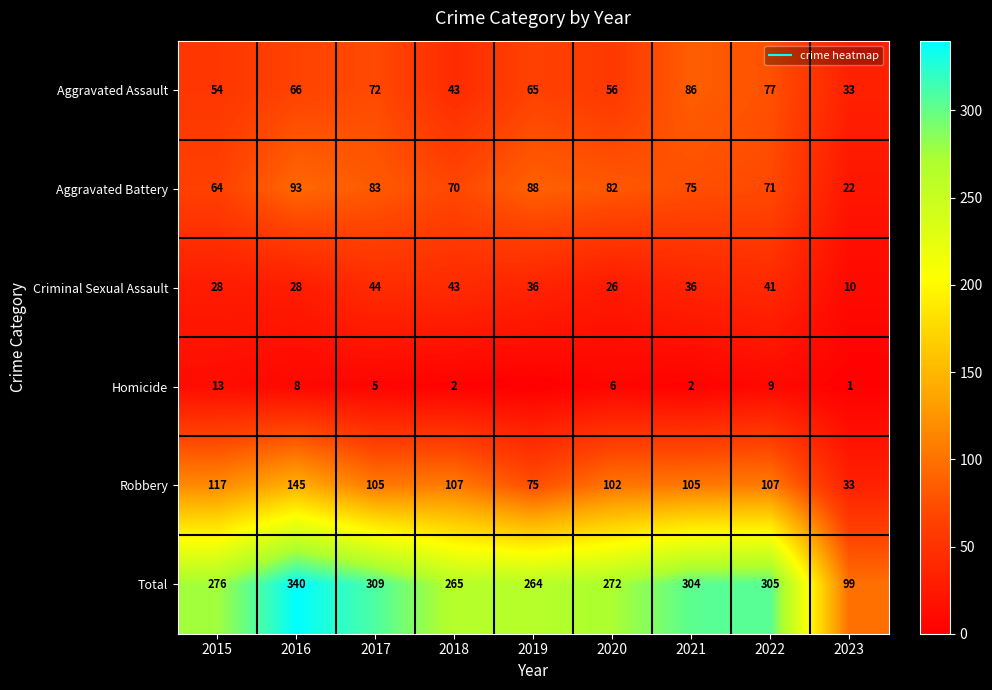

Between 2015 and 2021, which series saw the biggest shift?

Aggravated Assault